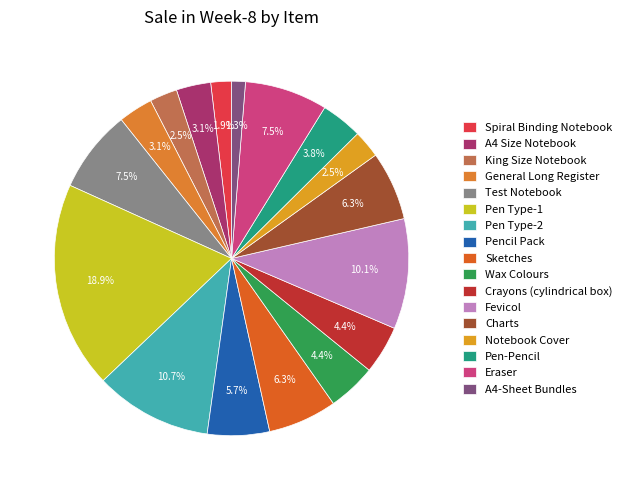

How many segments does this pie chart have?

17